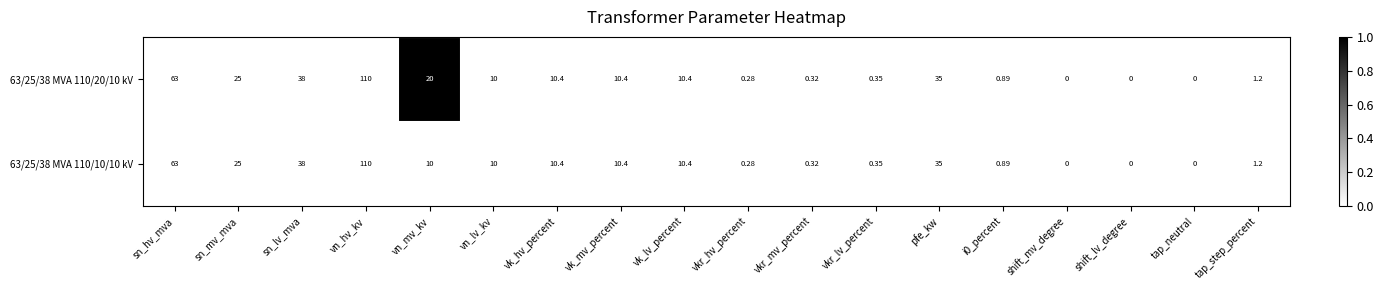

At which label does 63/25/38 MVA 110/10/10 kV first exceed 10?

sn_hv_mva